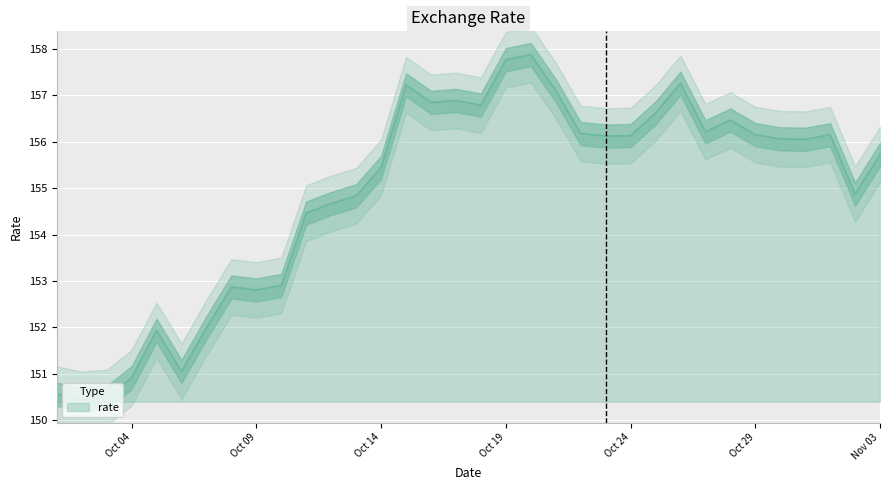

What position from the right is 2021-10-06?

29